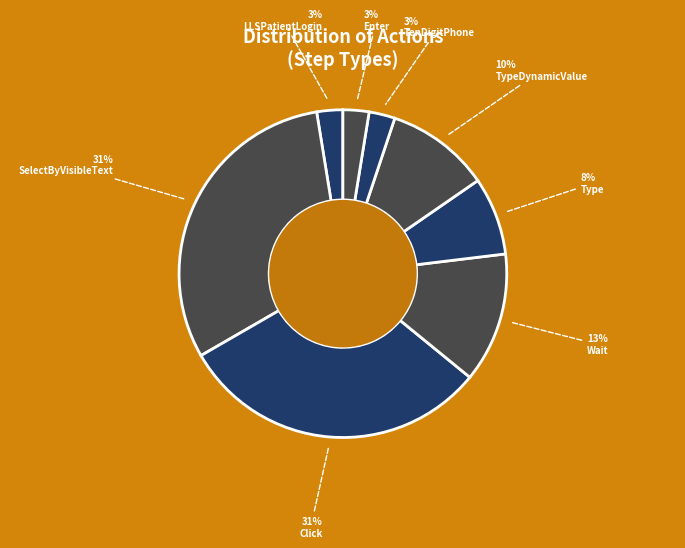

Count the number of slices in the pie.

8